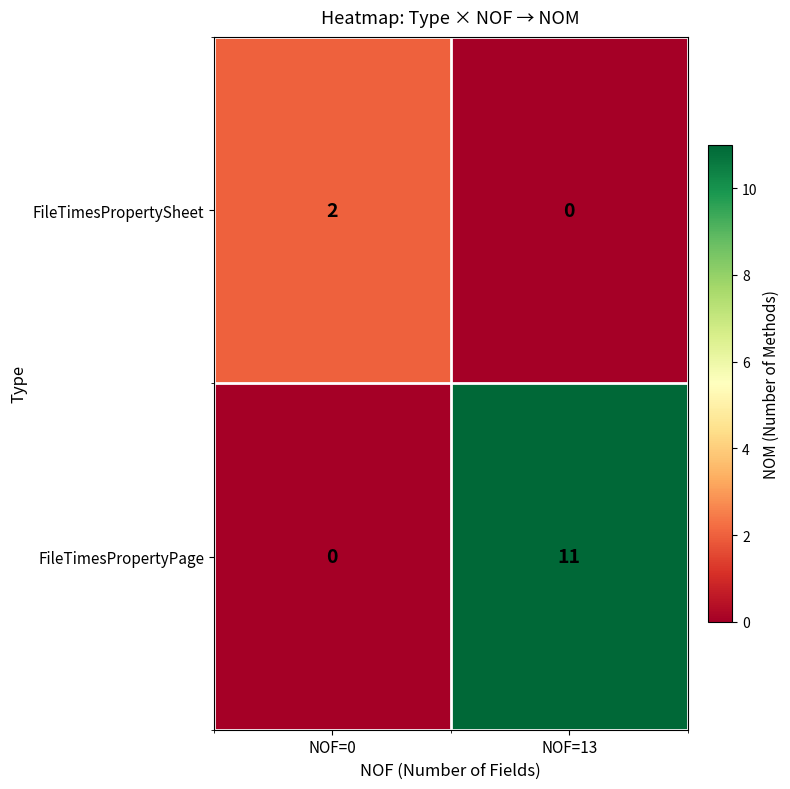

At which label does FileTimesPropertyPage reach its minimum?

NOF=0